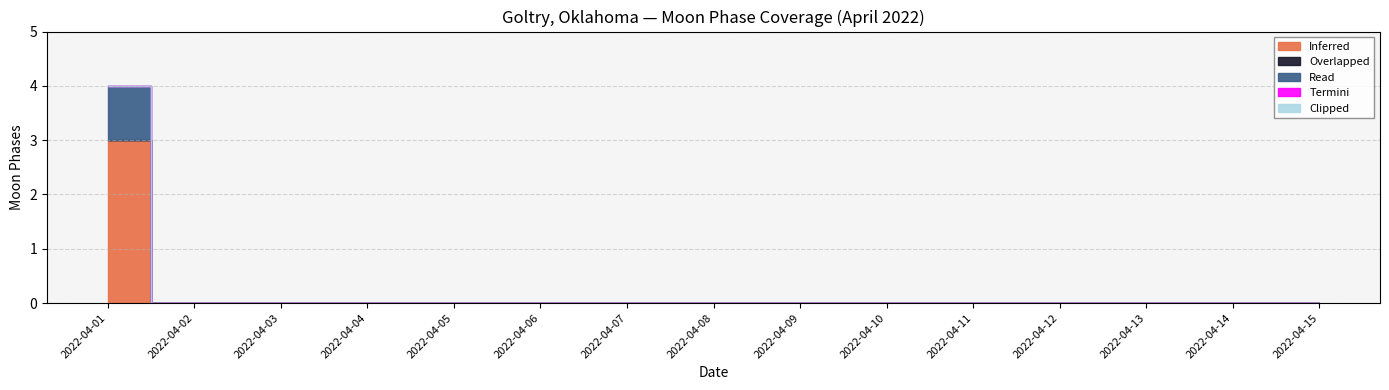

Which has a higher value, 2022-04-06 or 2022-04-10?

2022-04-06